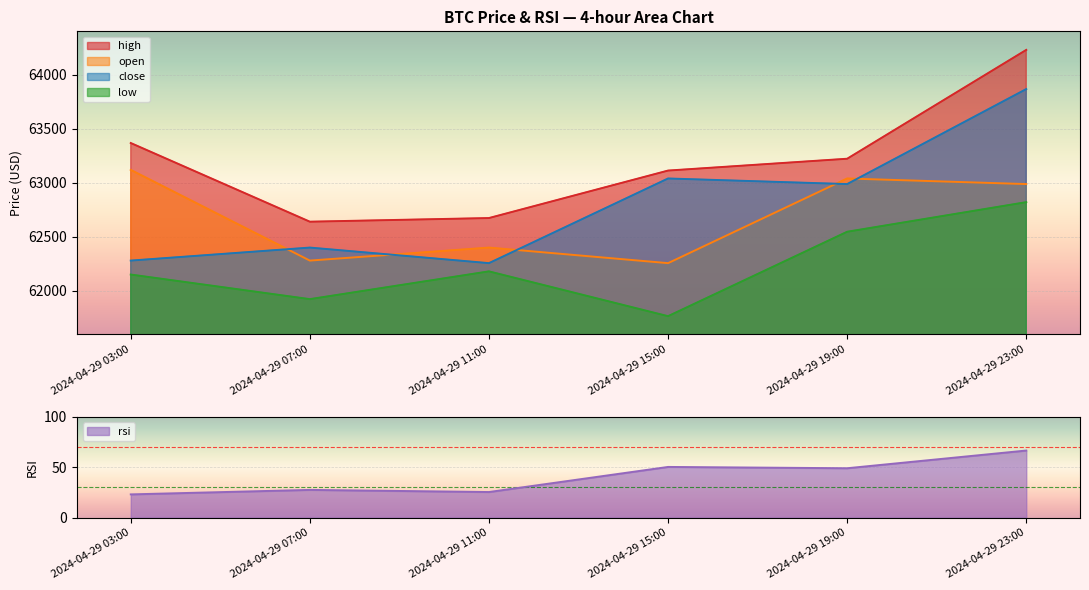

What is the maximum value for open?

63118.6